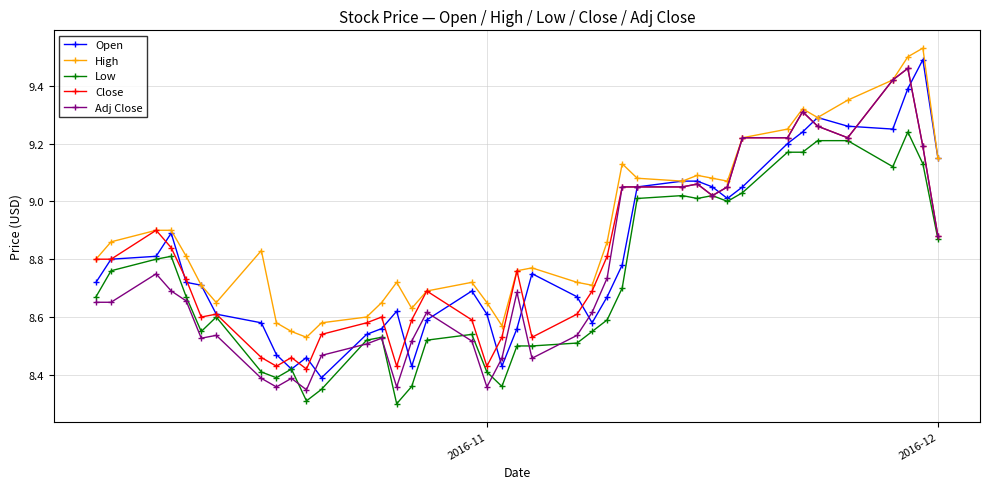

At how many categories does at least one series exceed 8?

40